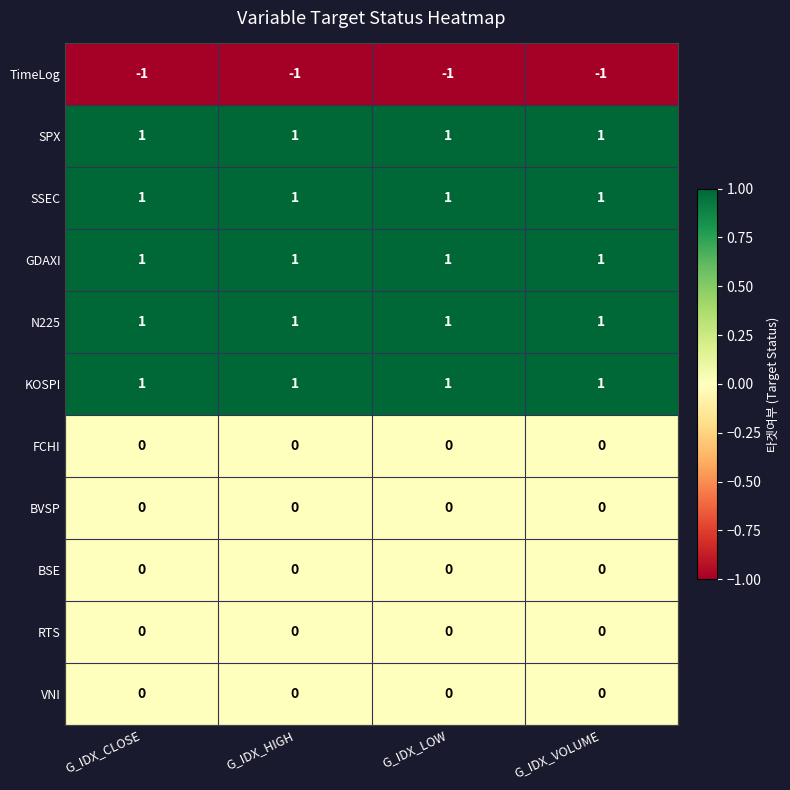

What is the sum of all SPX values?

4